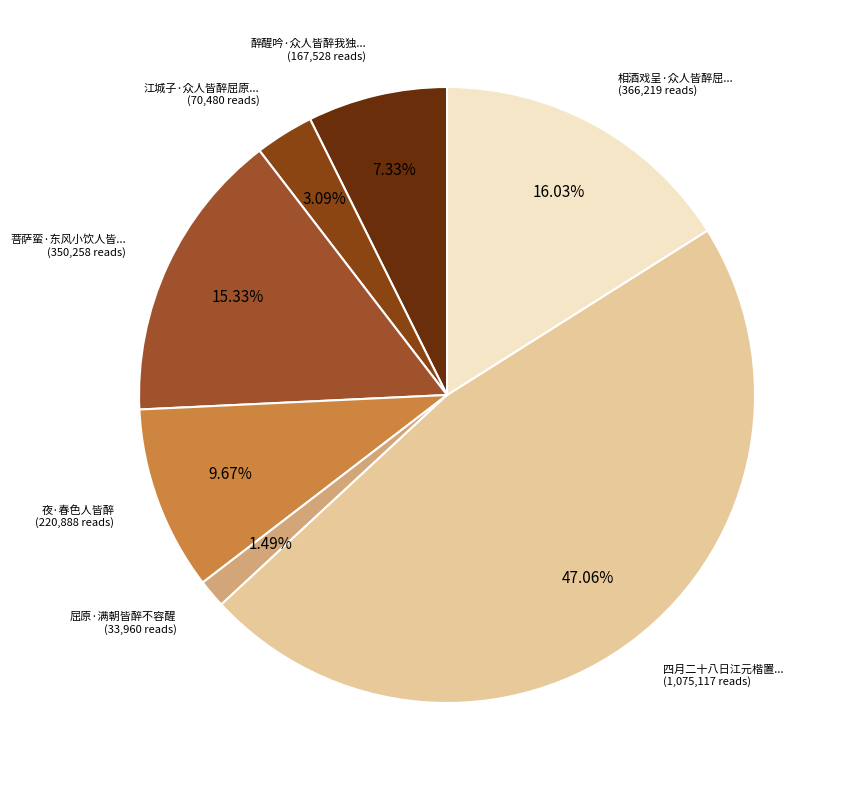

How many segments does this pie chart have?

7